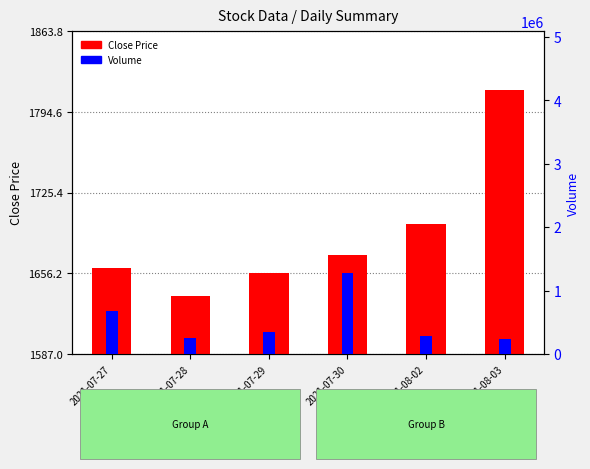

What is the sum of the Volume values at 2021-08-03 and 2021-08-02?

522934.0